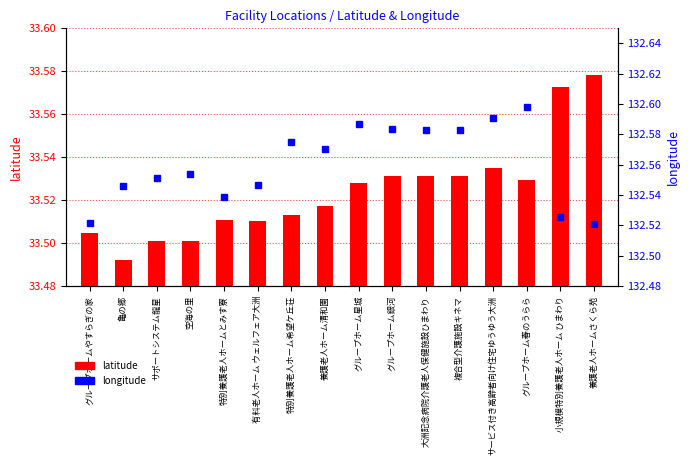

What is the difference between the maximum and minimum values in the latitude series?

0.1